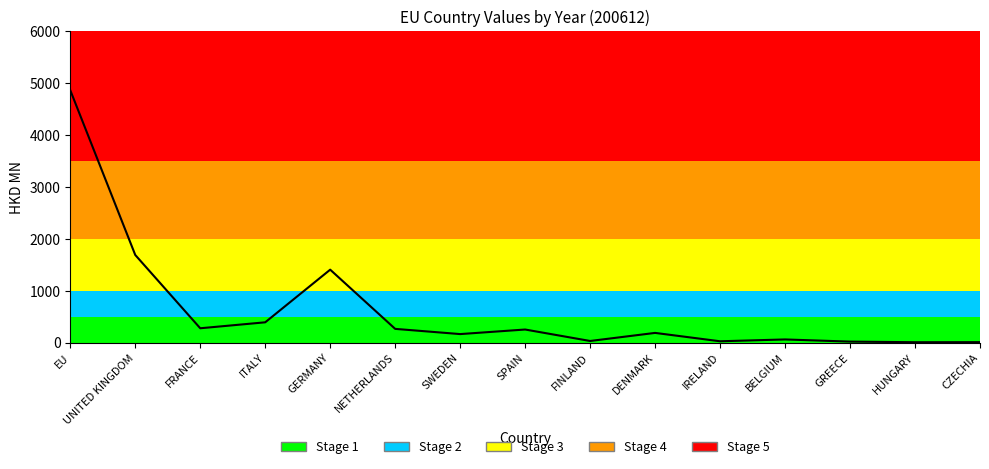

What is the label of the 6th point from the right?

DENMARK